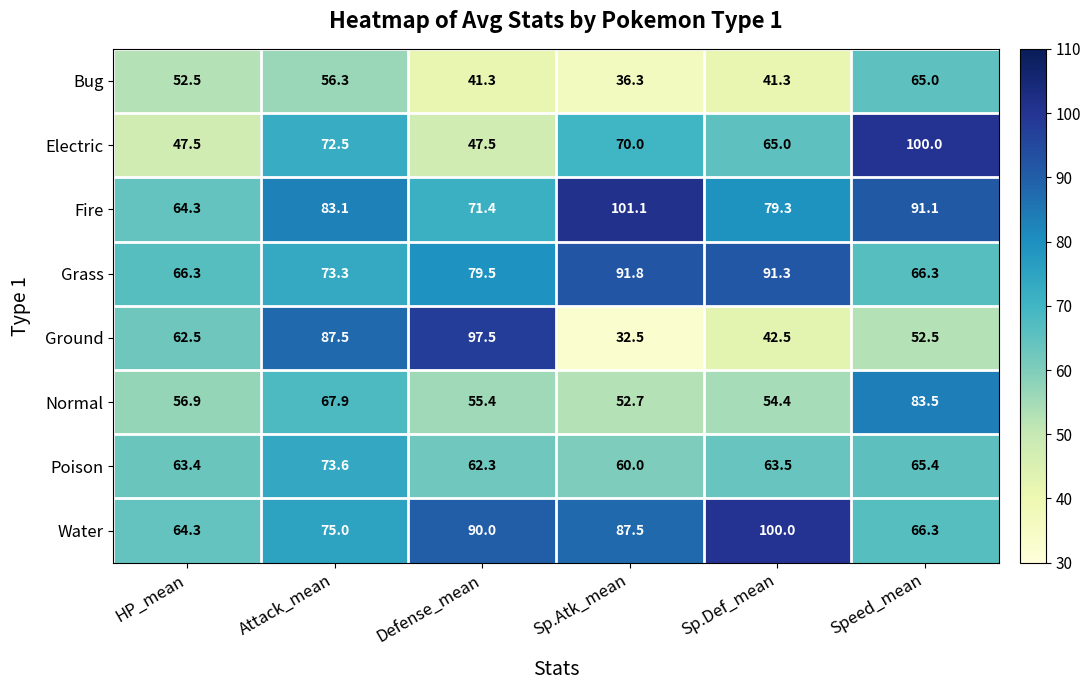

Count the number of categories in the chart.

6